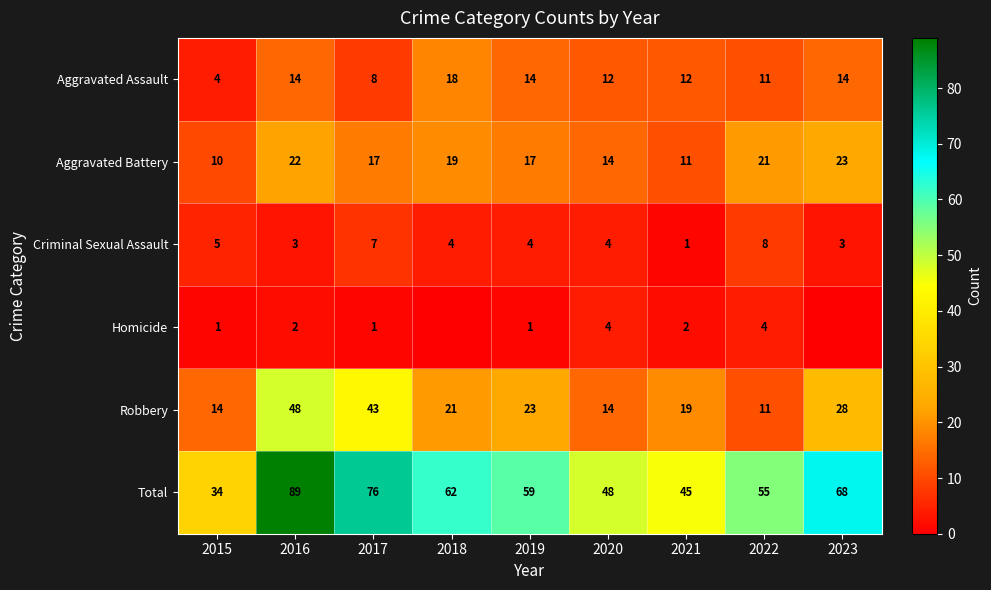

The value of Total at 2017 is 103. True or false?

False